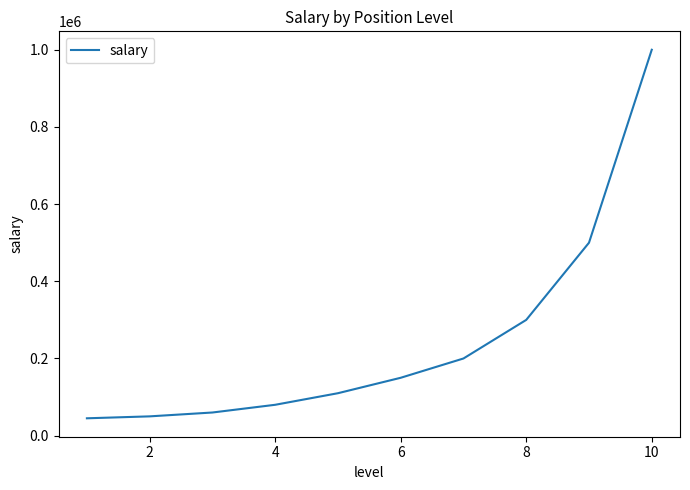

What is the greatest value displayed?

1000000